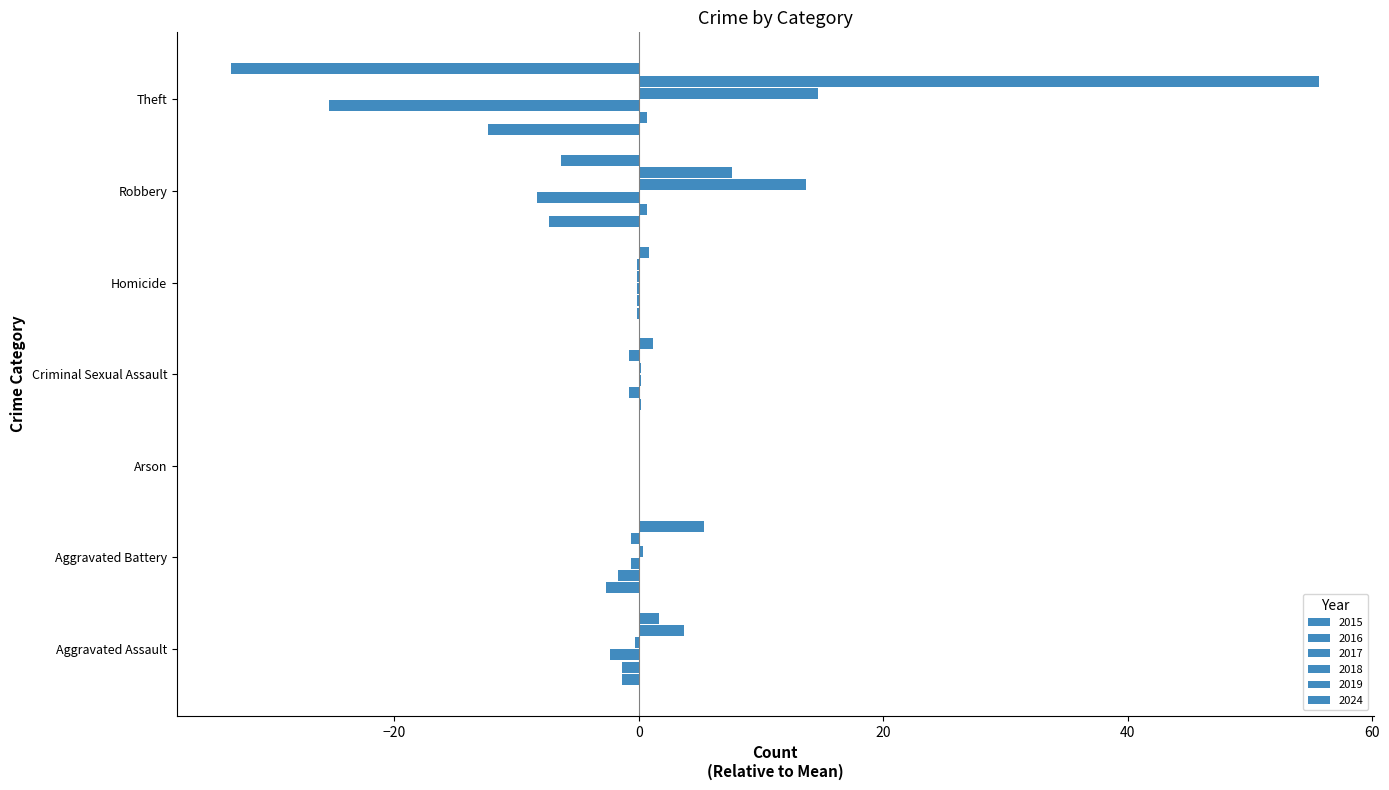

How many categories are shown in the chart?

7